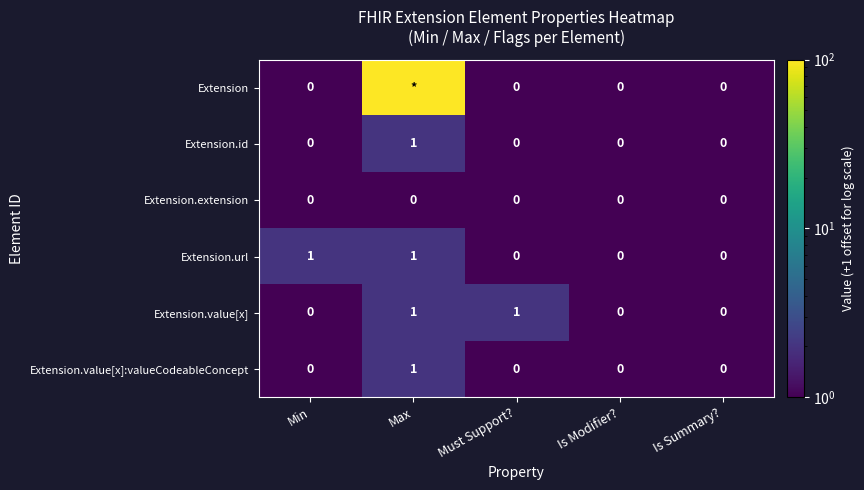

At which label does Extension.id reach its peak?

Max